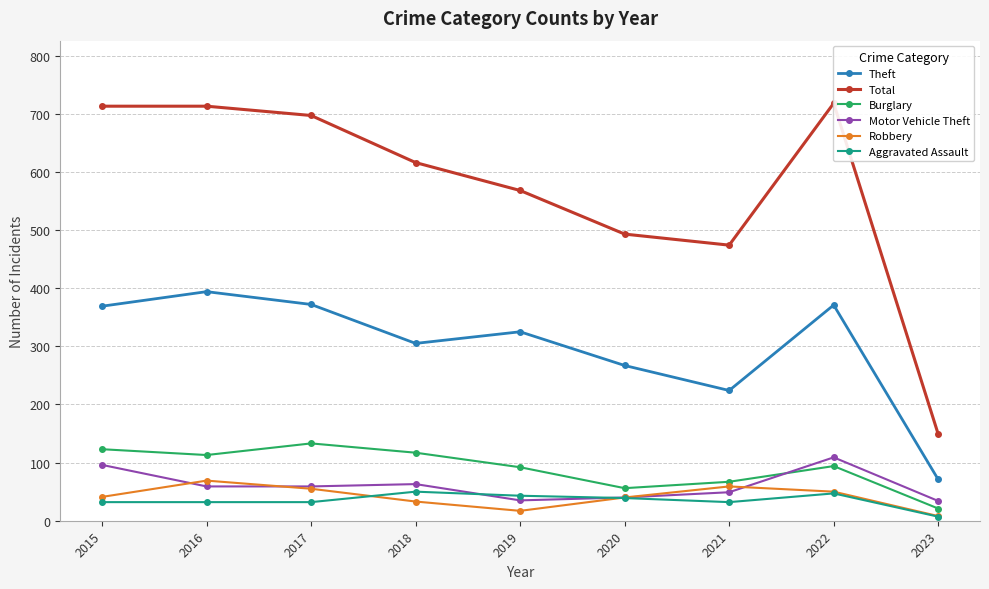

At which category does Burglary reach its first local valley?

2016